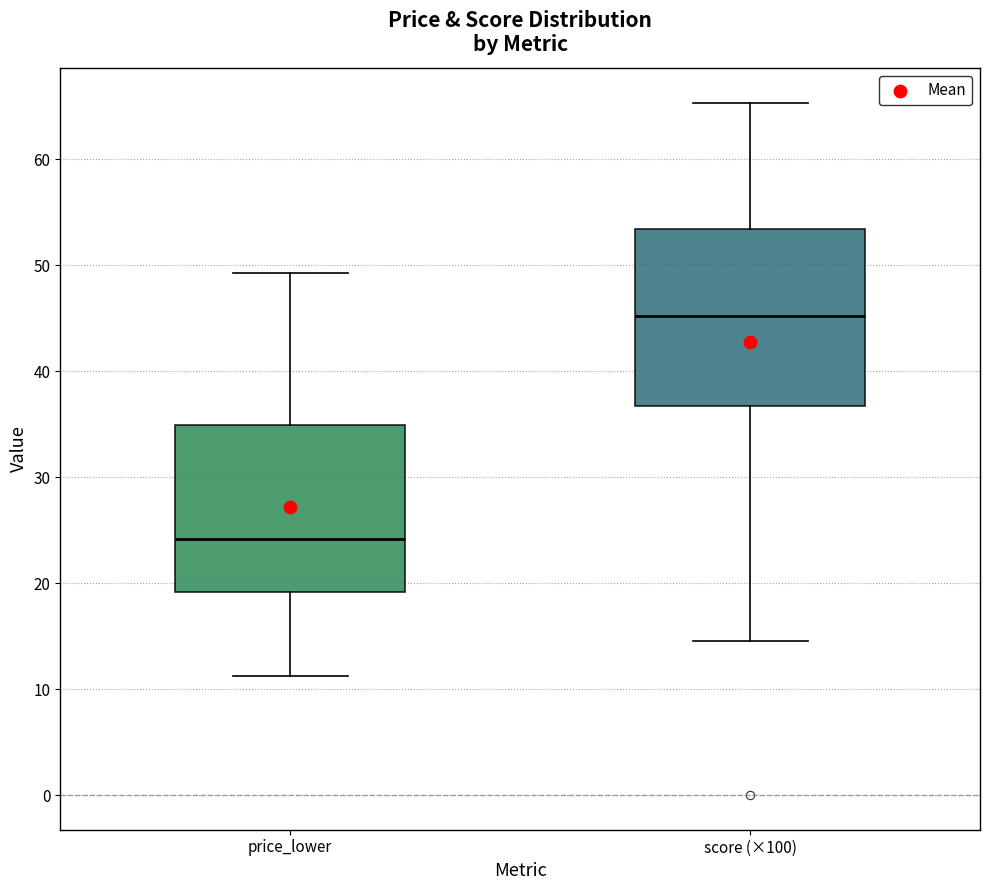

Which box's median line is the lowest?

price_lower